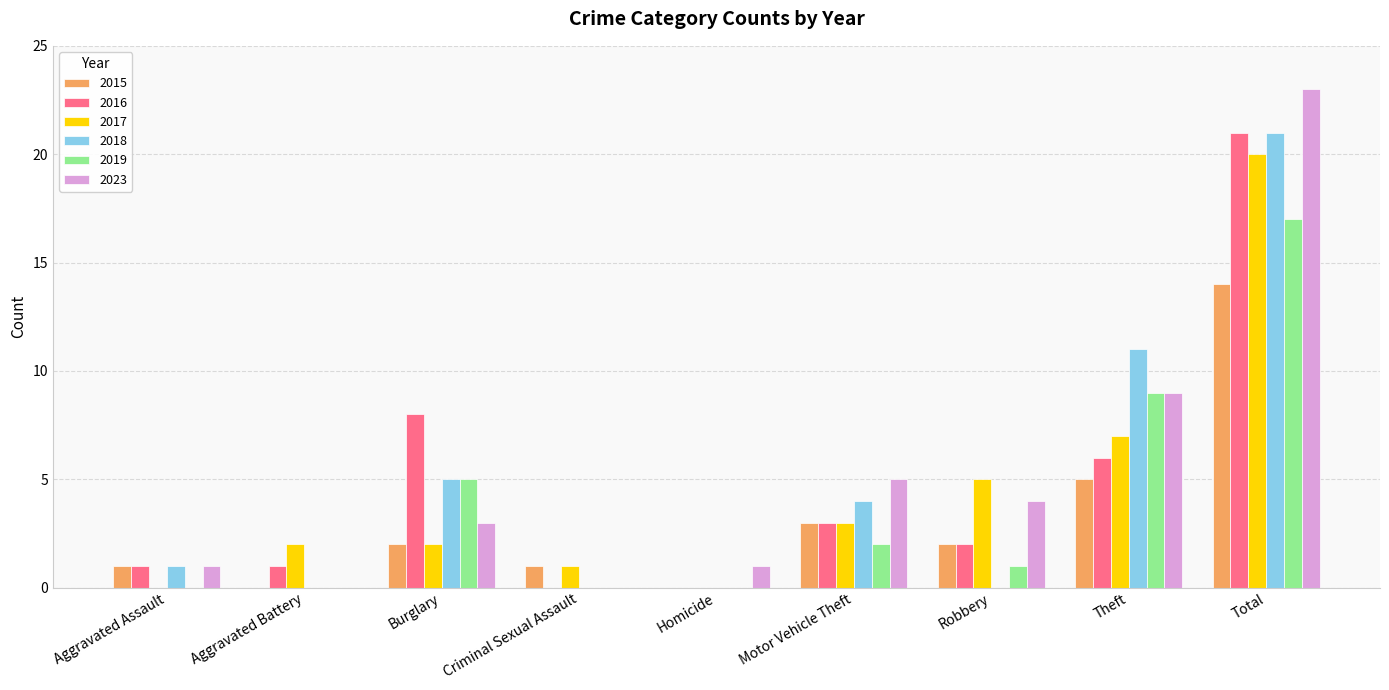

Between Homicide and Theft, which series saw the biggest shift?

2018